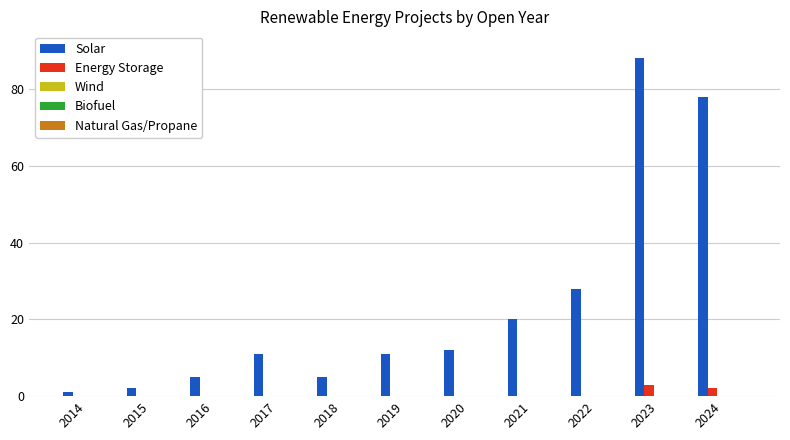

What is the sum of all Energy Storage values?

5